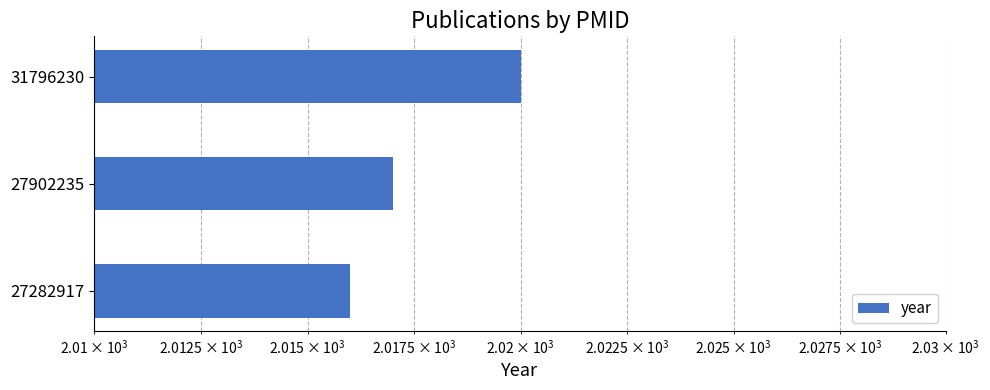

Read the value at 27902235.

2017